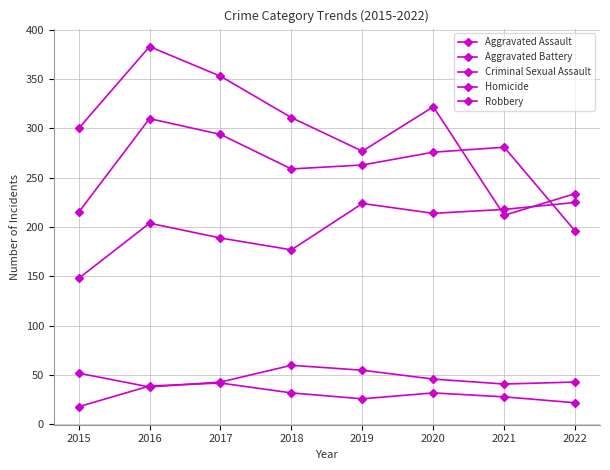

Is this an area chart (filled region under the line)?

No